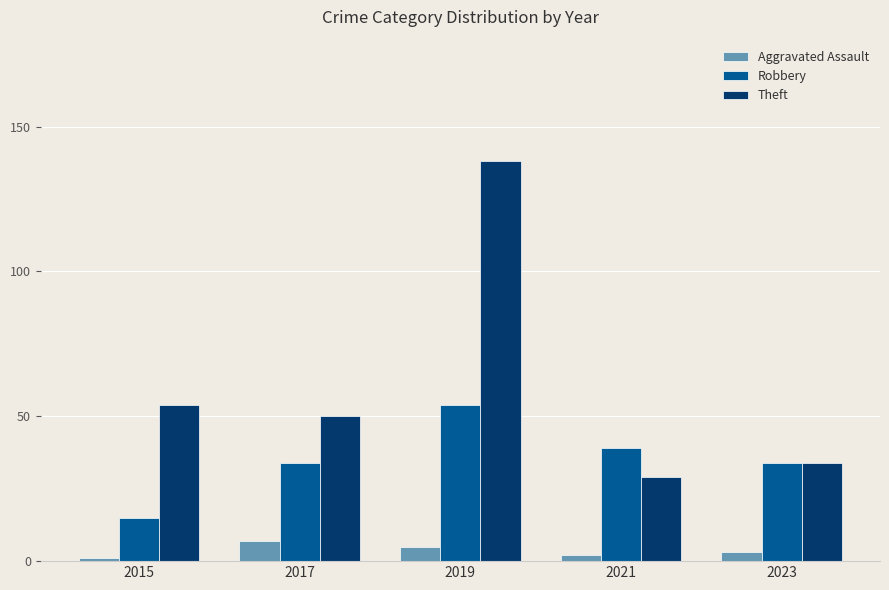

How many data points in Theft are less than 50?

2